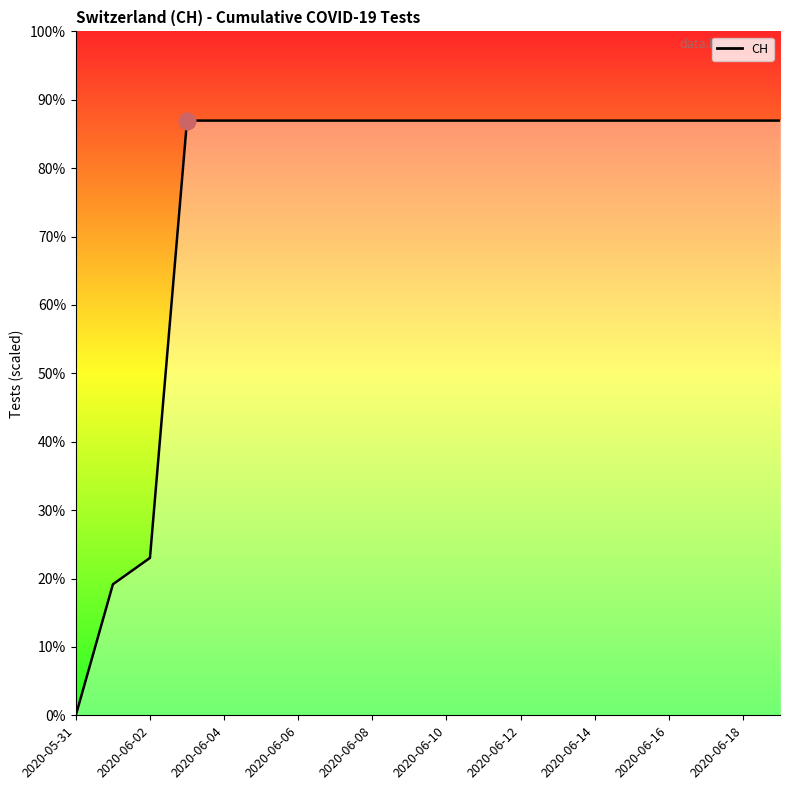

What is the difference between the maximum and second lowest values?

492